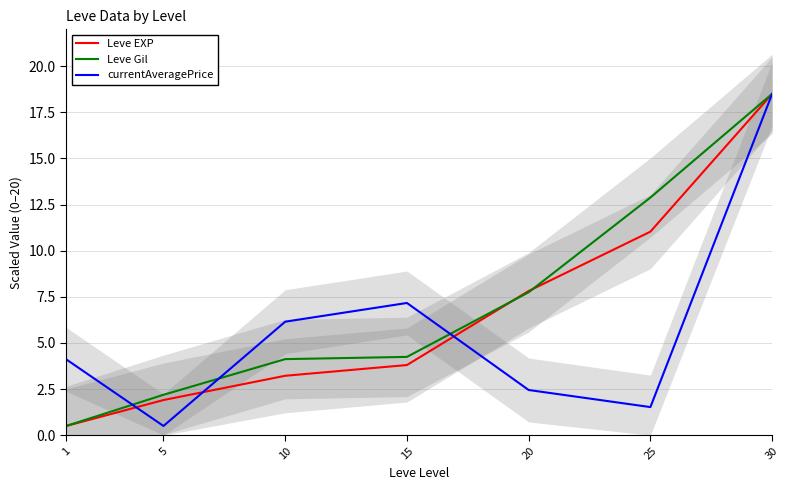

The value of Leve EXP at 15 is 6.2. True or false?

False